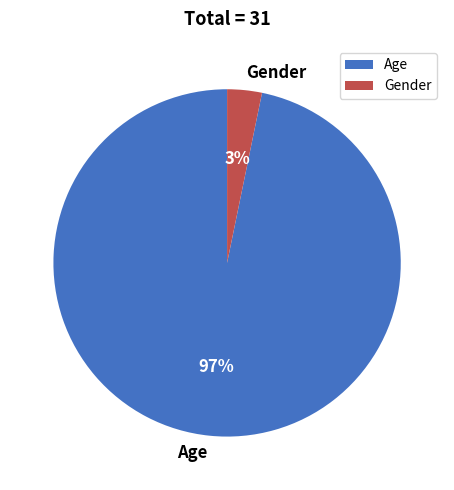

To the nearest percent, what percentage of the pie is Gender?

3%